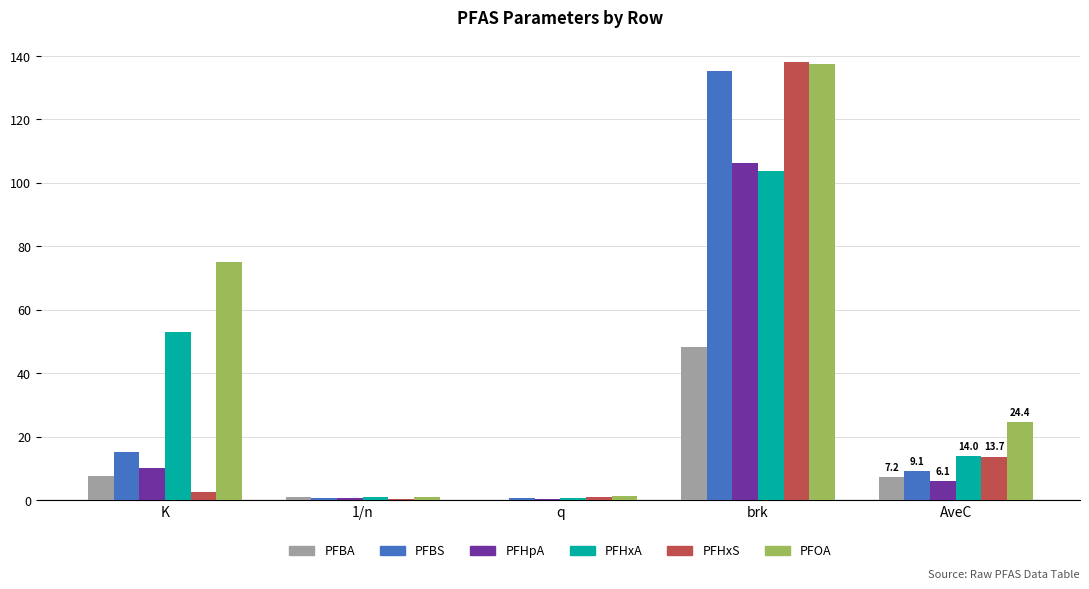

What is the greatest value displayed?

138.1